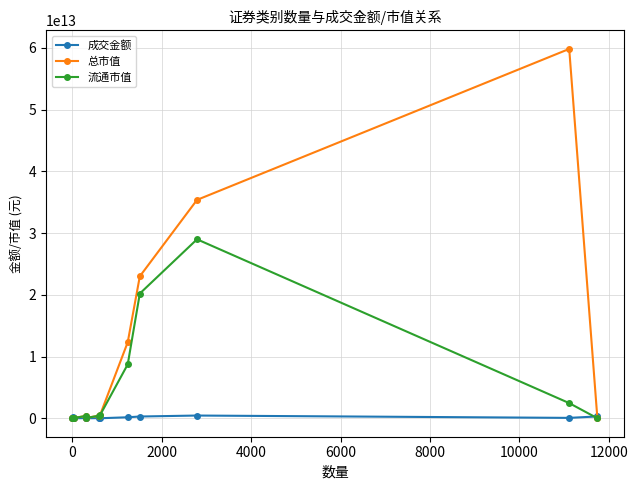

True or false: 成交金额 has more than 0 interior local peaks.

True